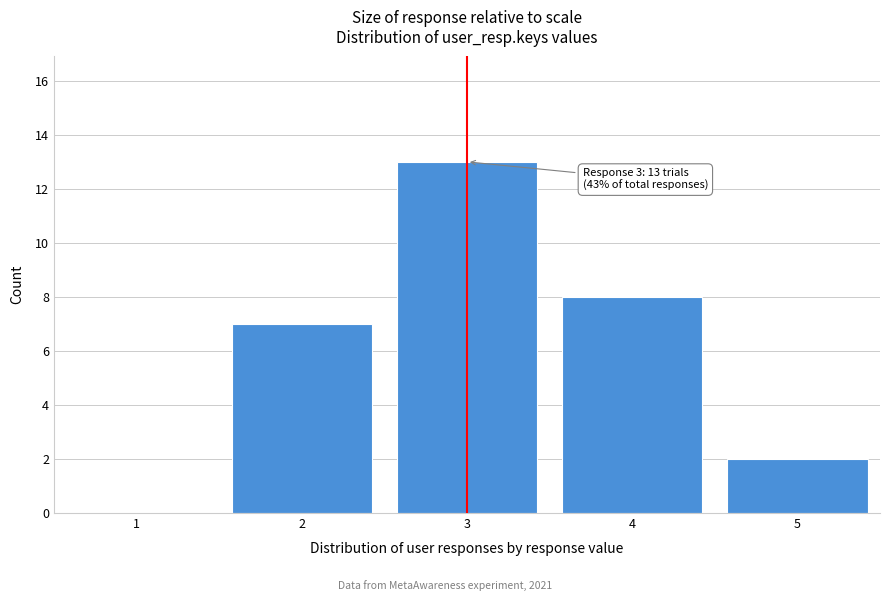

Reading left to right, transcribe all the data shown in this chart.

1=0	2=7	3=13	4=8	5=2